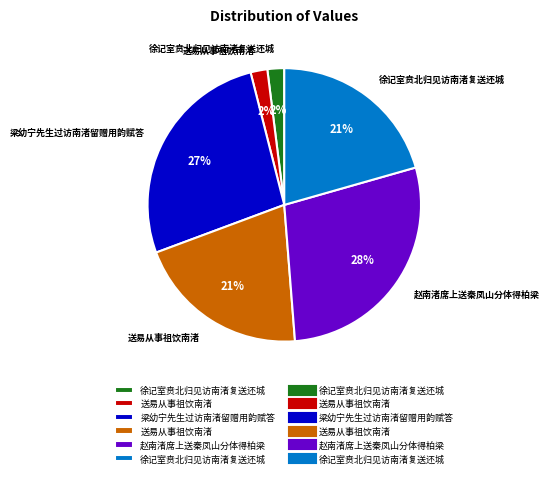

Is there a majority slice in this chart?

No